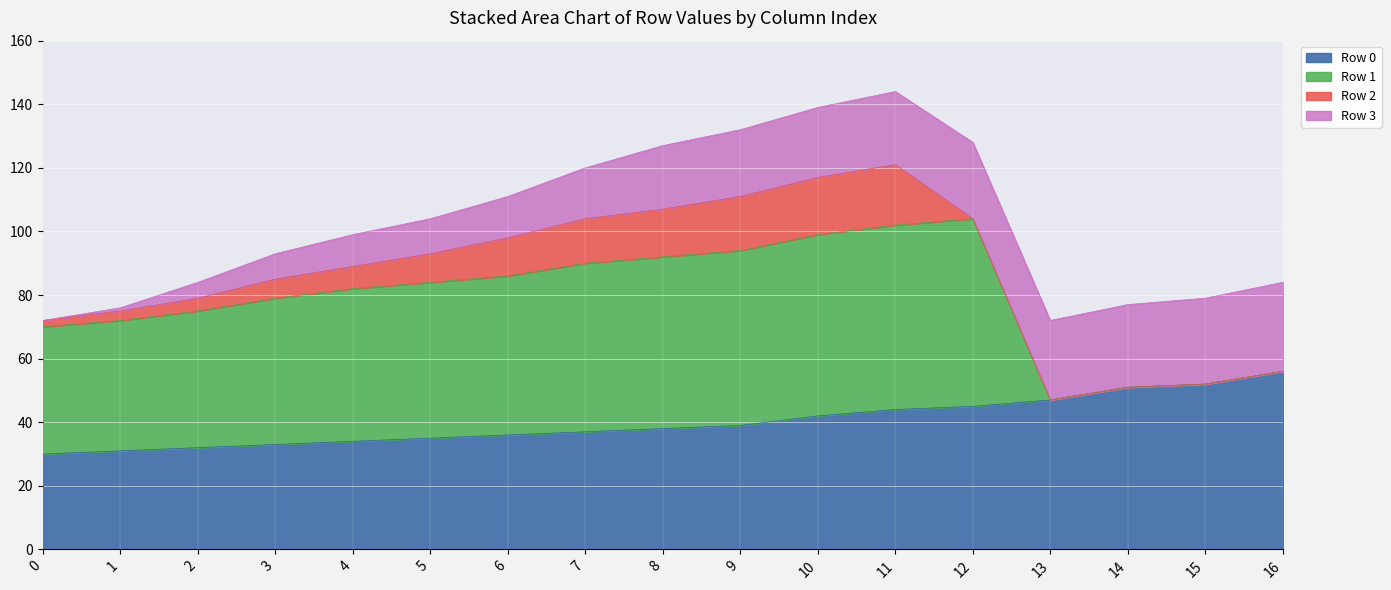

How many lines are shown in the chart?

4